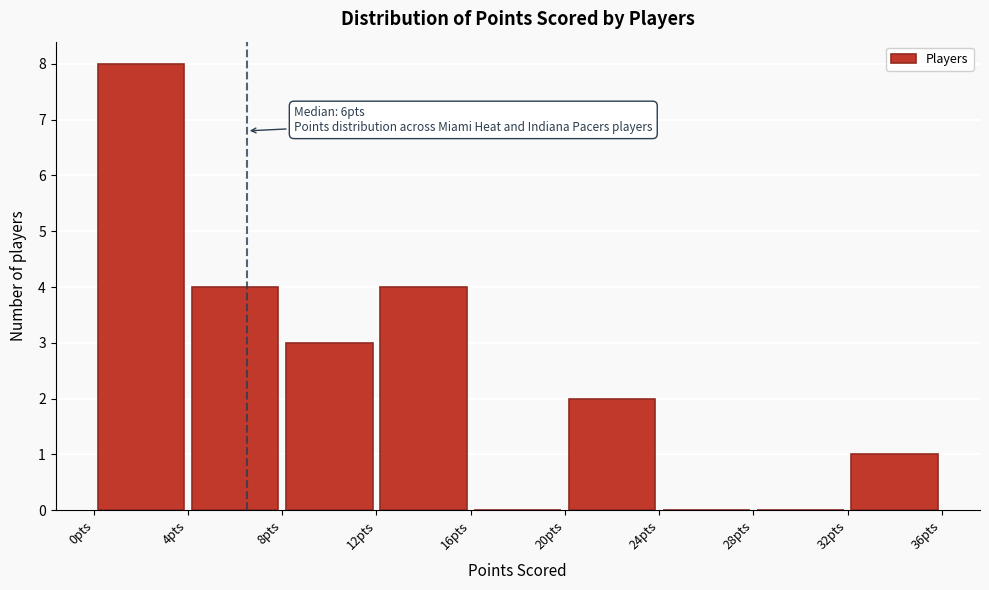

Over which range of the x-axis is the bar tallest?

0 to 4